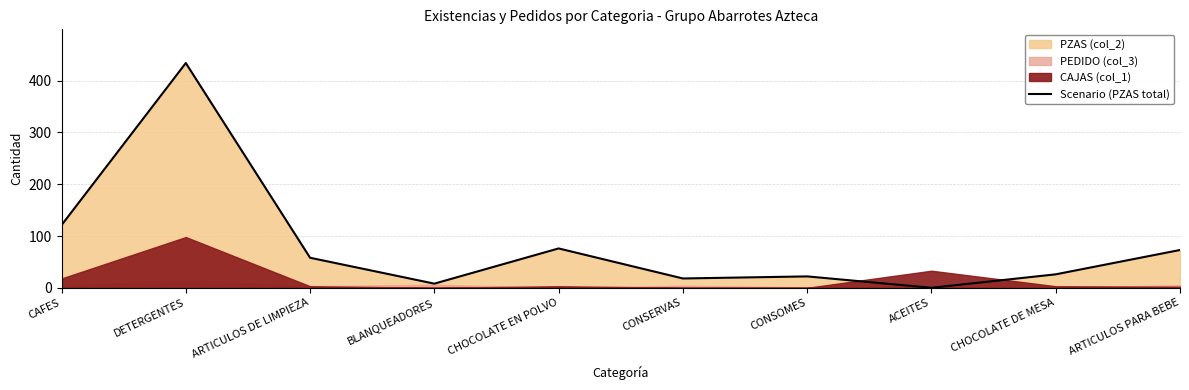

How many lines are shown in the chart?

1